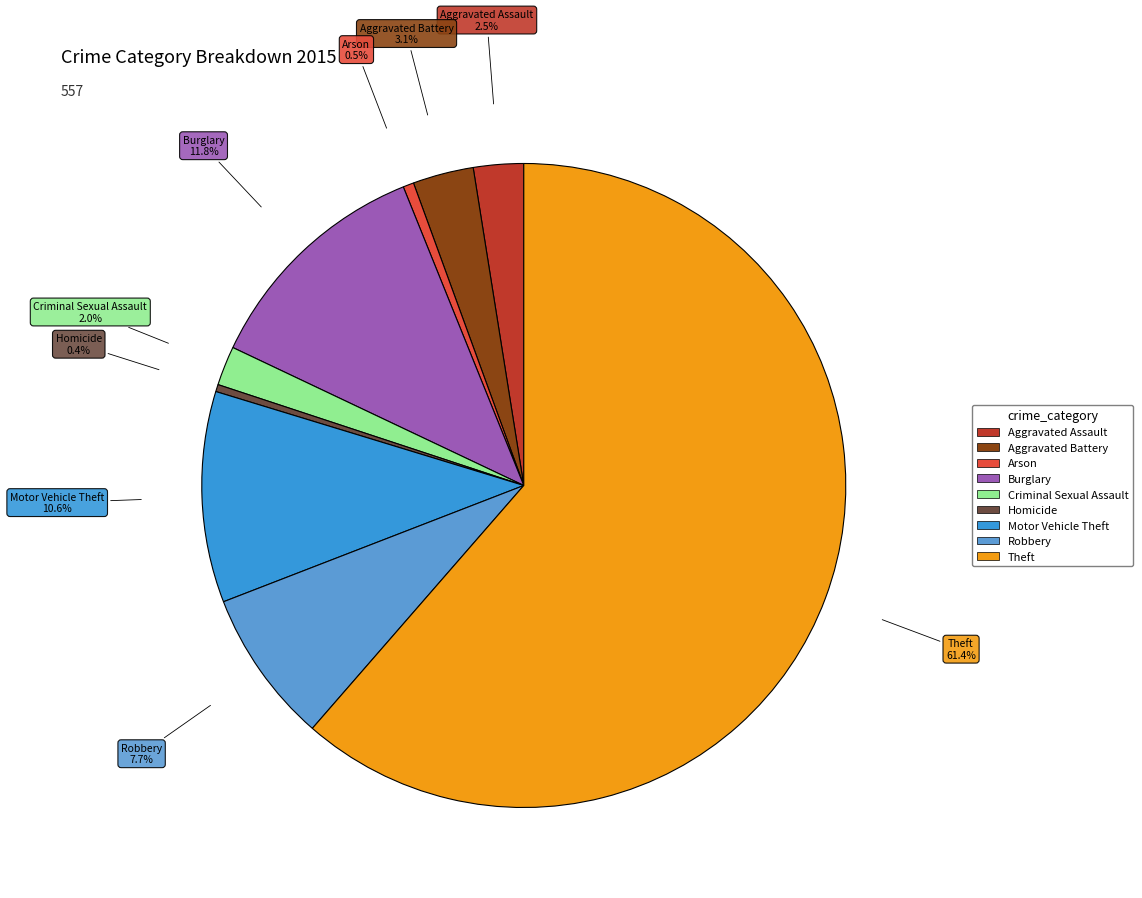

Is Theft the majority of the pie?

Yes